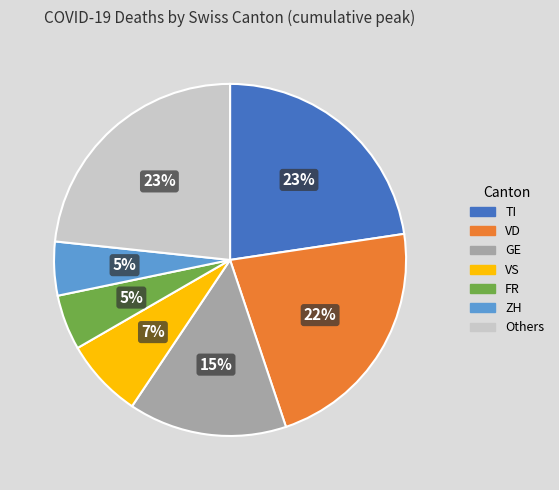

To the nearest percent, what is the average slice percentage?

14%